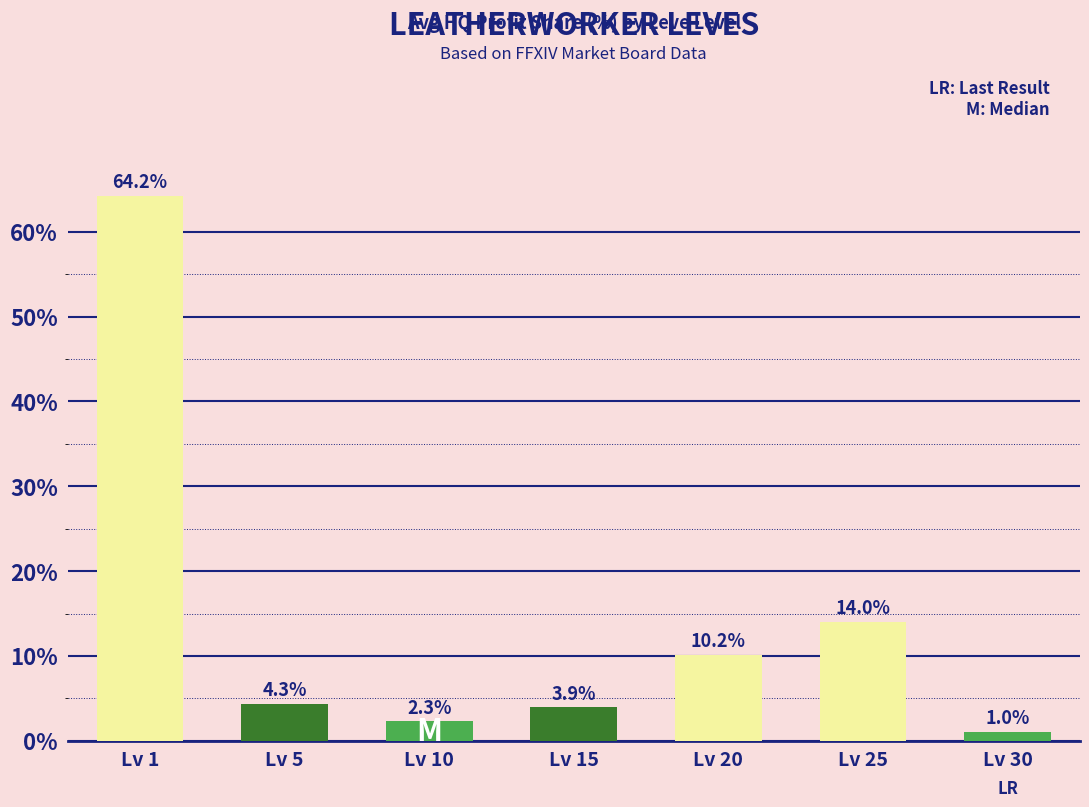

What is the difference between the second highest and minimum values?

13.0